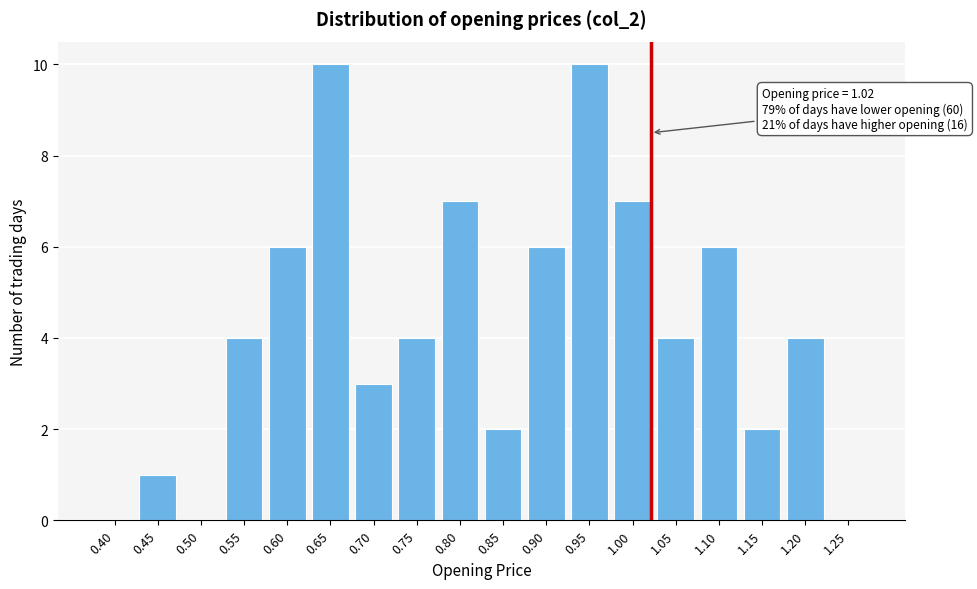

Reading left to right, transcribe all the data shown in this chart.

0.40=0	0.45=1	0.50=0	0.55=4	0.60=6	0.65=10	0.70=3	0.75=4	0.80=7	0.85=2	0.90=6	0.95=10	1.00=7	1.05=4	1.10=6	1.15=2	1.20=4	1.25=0